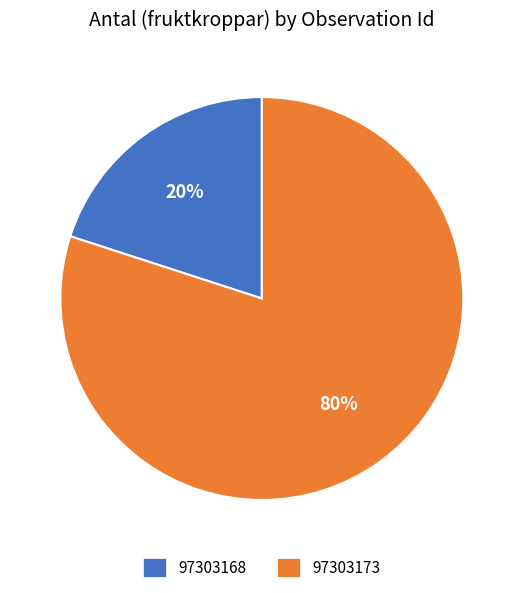

Which slice is the largest?

97303173